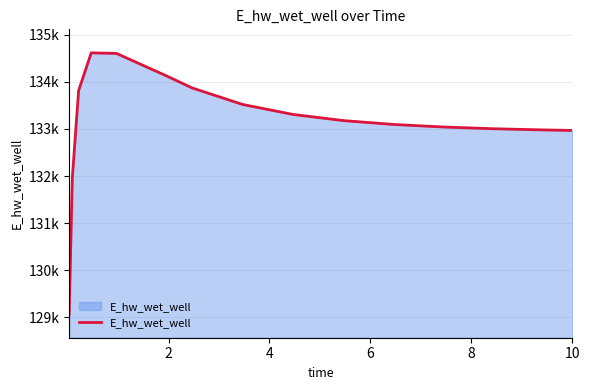

Does the chart have visible grid lines?

Yes